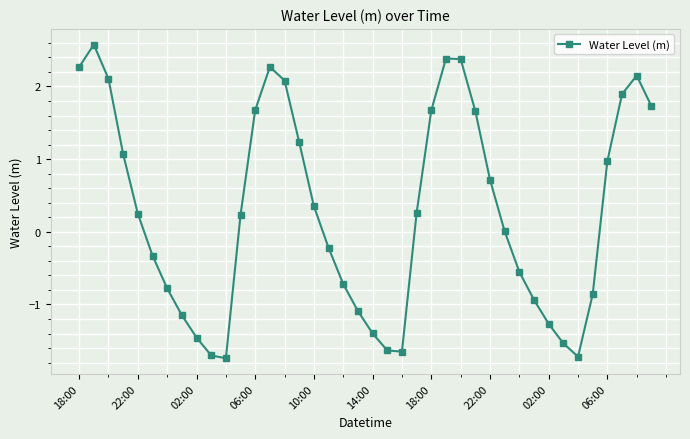

What is the sum of all values?

11.2